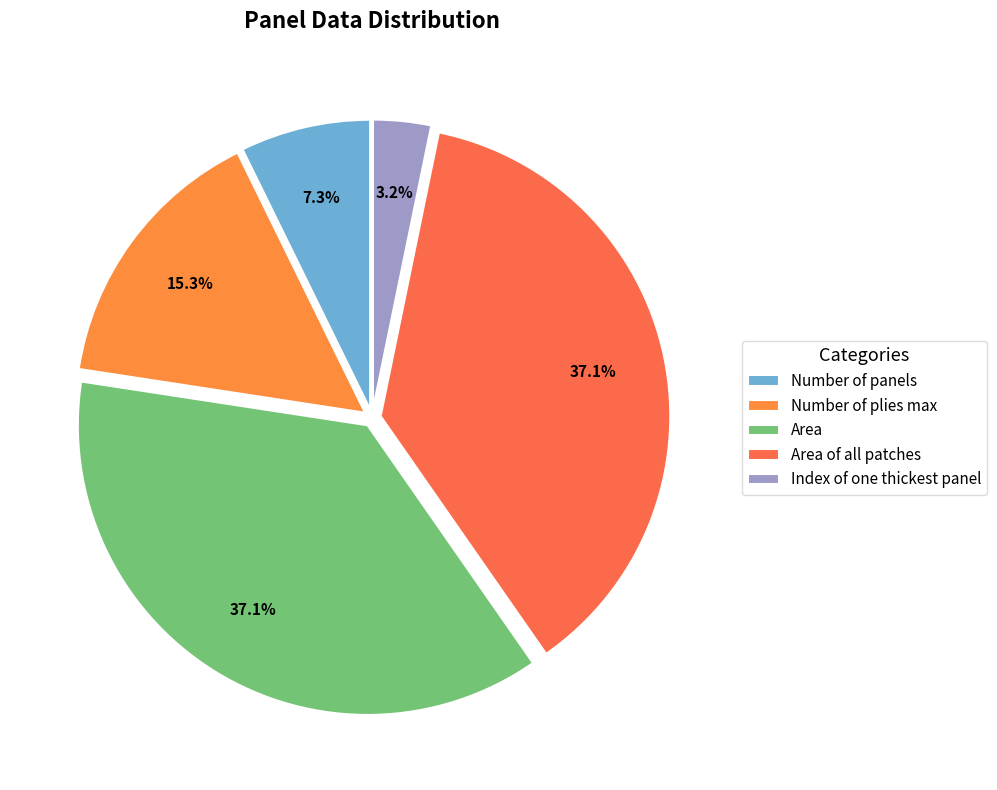

Is it true that Area of all patches is 22% of the pie?

False